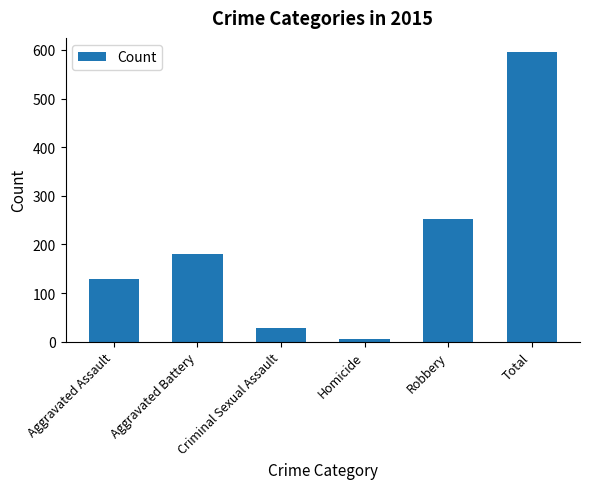

What value does the data have at Total, to the nearest 50?

600